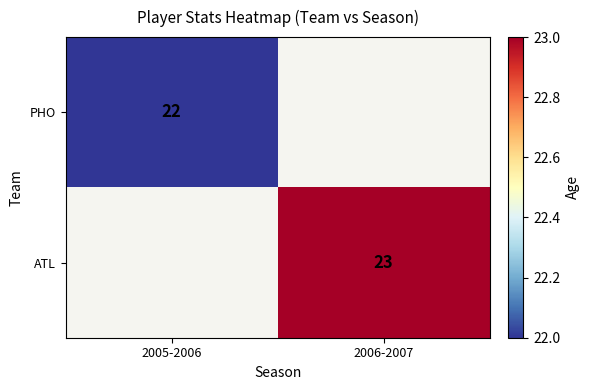

True or false: ATL has a value of 40 at 2006-2007.

False